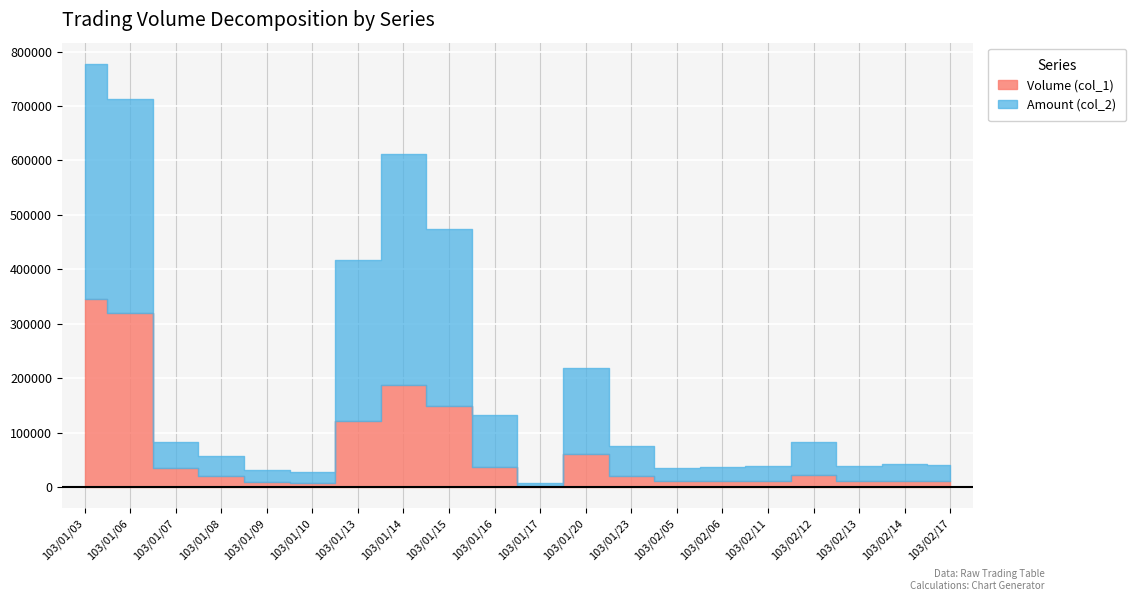

In Volume (col_1), how many points are lower than both neighbors (excluding endpoints)?

2